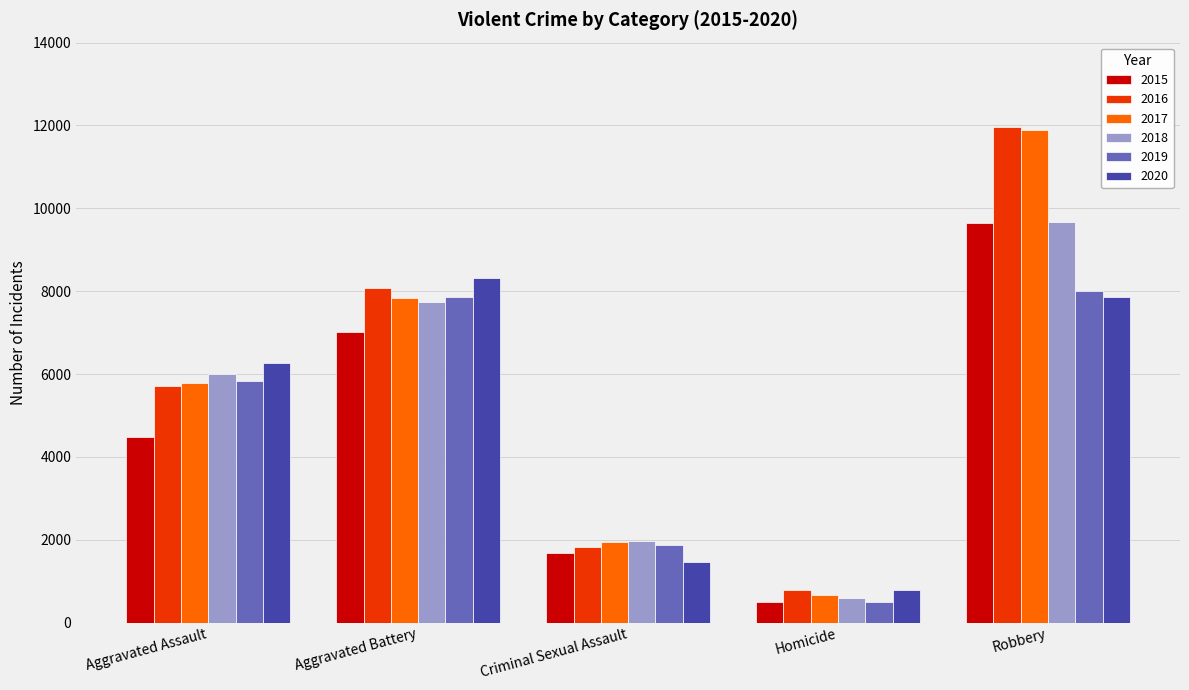

True or false: 2015 has a value of 4480 at Aggravated Assault.

True